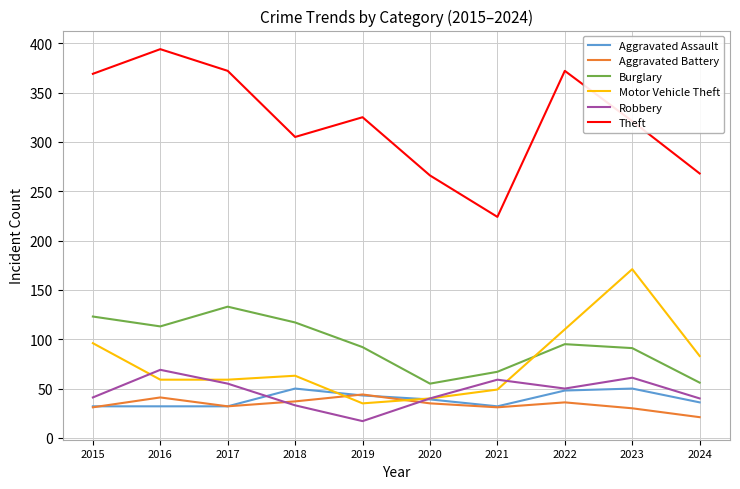

True or false: Aggravated Battery and Motor Vehicle Theft cross at least once.

True